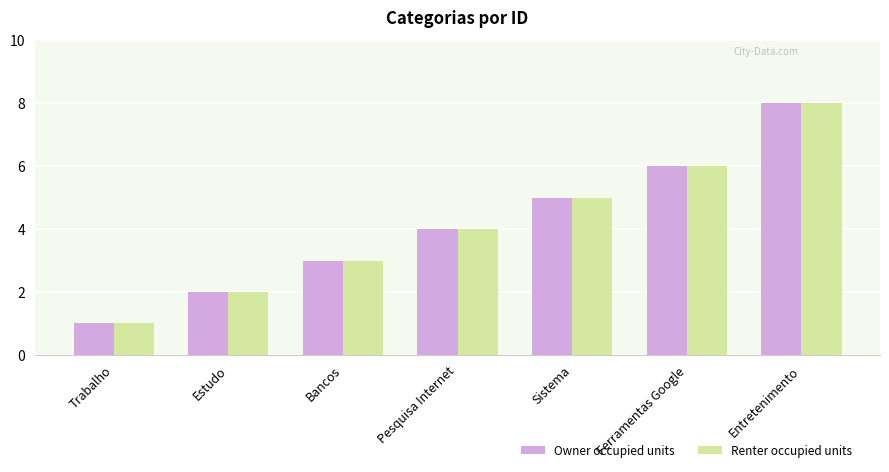

The Owner occupied units series shows 6 at Pesquisa Internet. True or false?

False